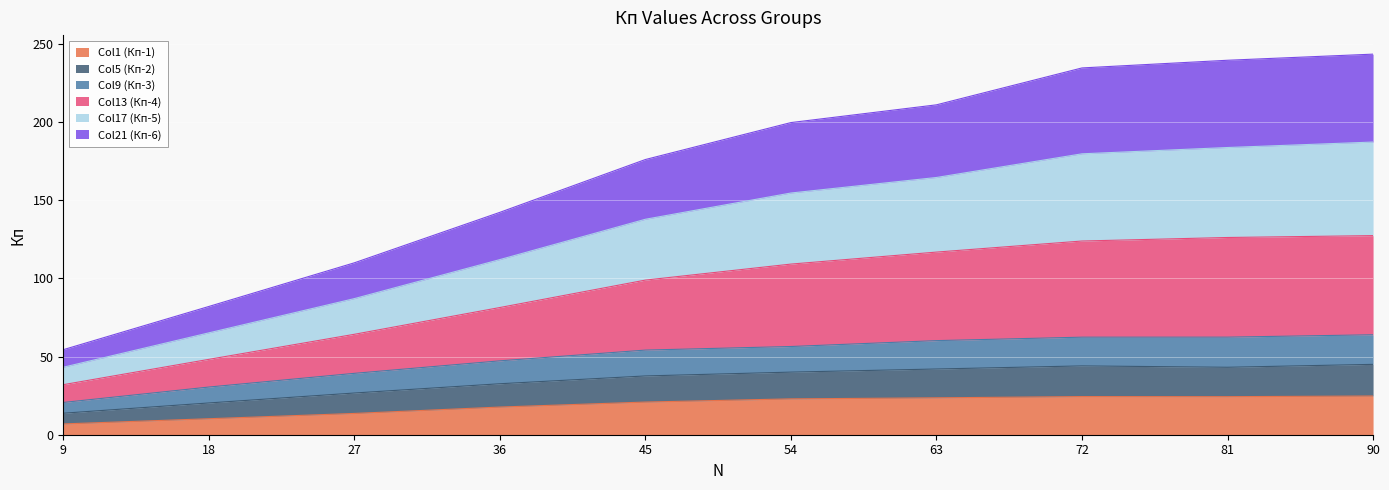

What is the maximum value for Col1 (Кп-1)?

24.8